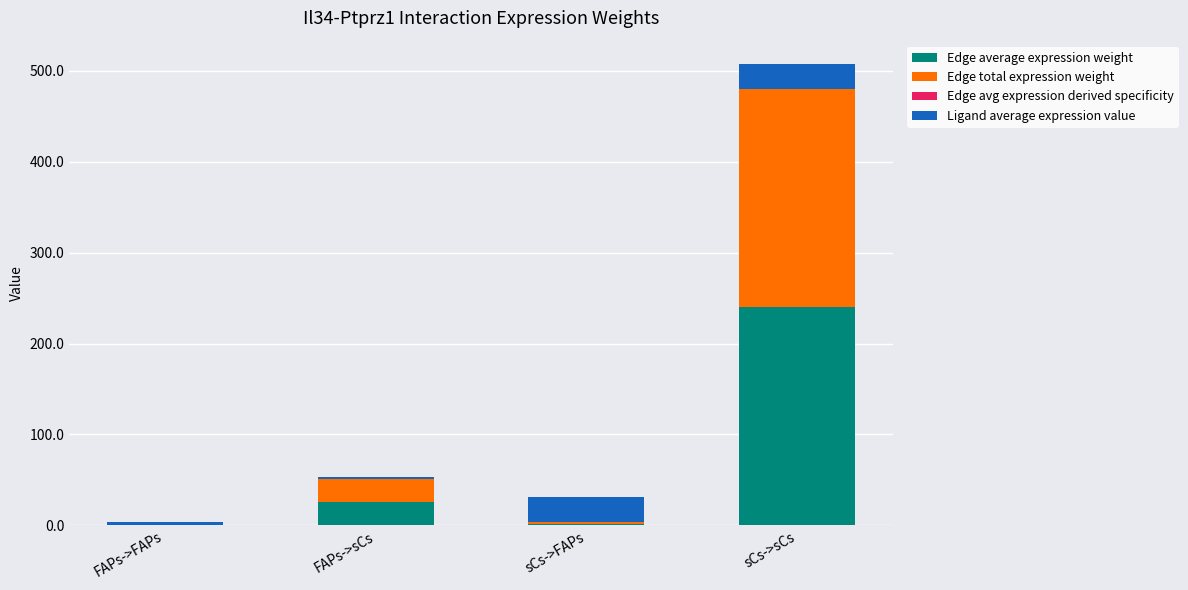

At which category is the sum across all series the highest?

sCs->sCs